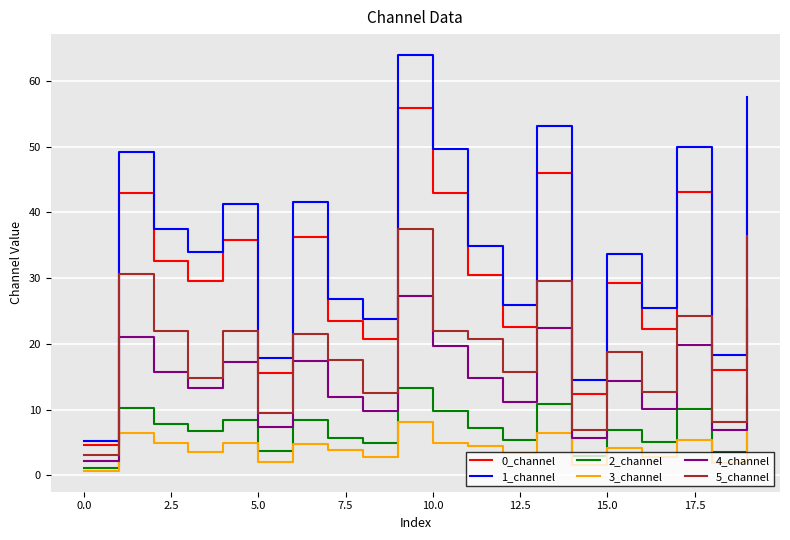

Which series has the largest total across all categories?

1_channel